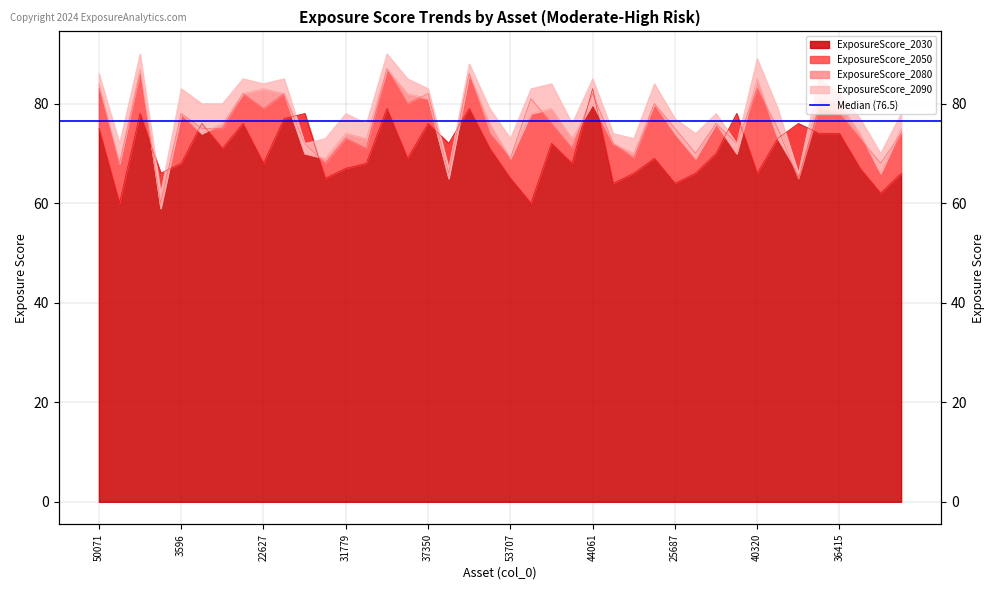

How many lines are shown in the chart?

4